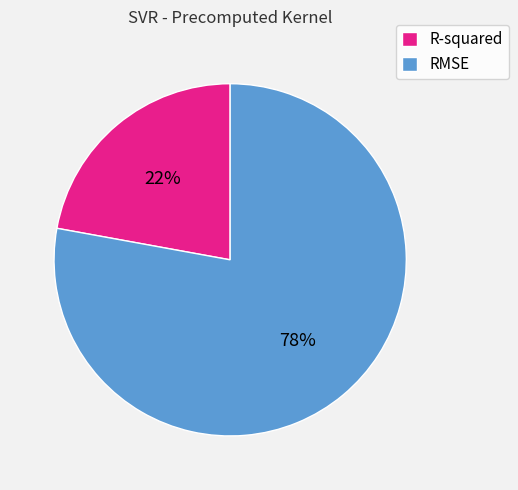

Combined, do R-squared and RMSE account for over 50%?

Yes